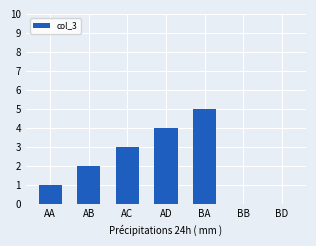

What is the sum of the values at AC and BD?

3